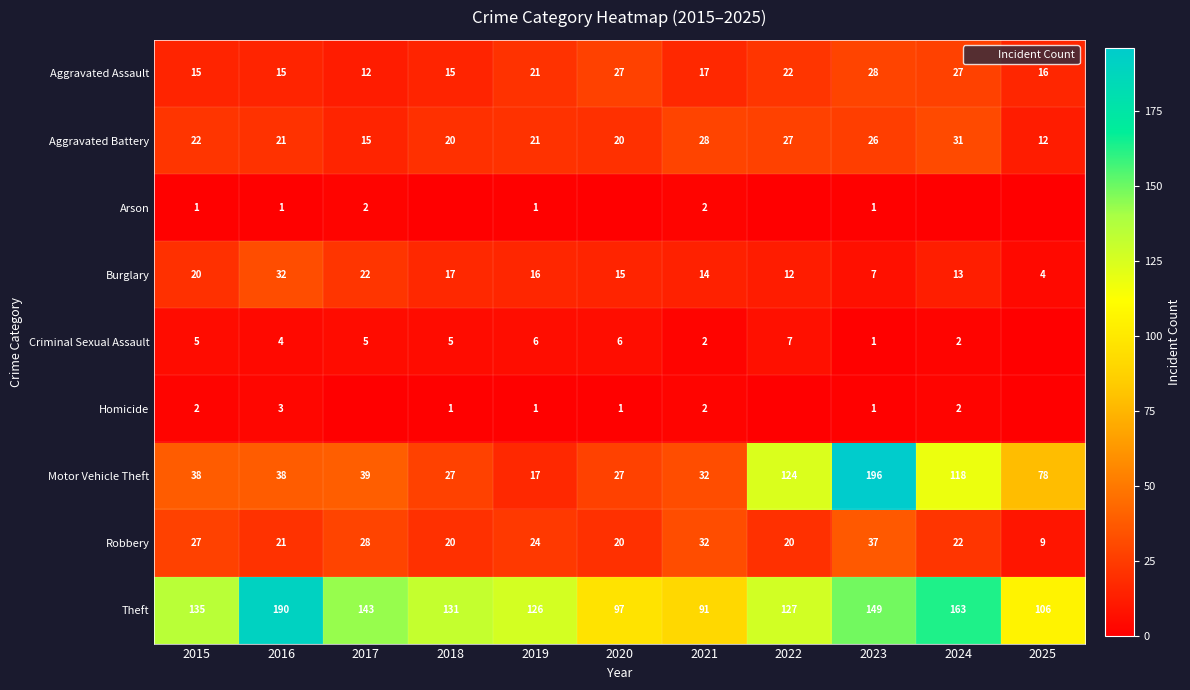

Count the number of data series in this chart.

9